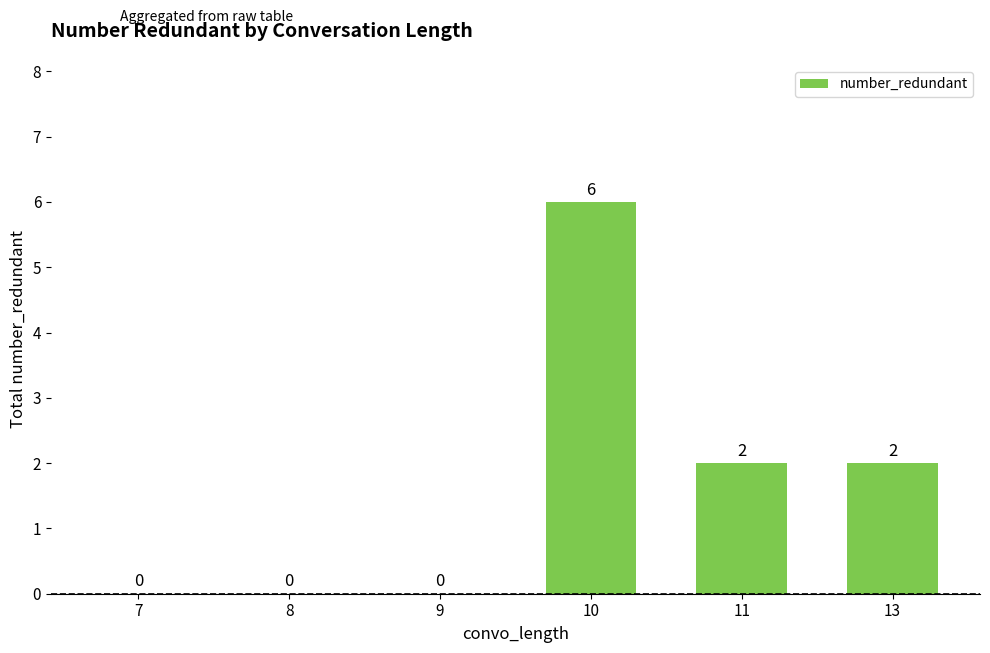

At which category does the chart reach its peak across all series?

10